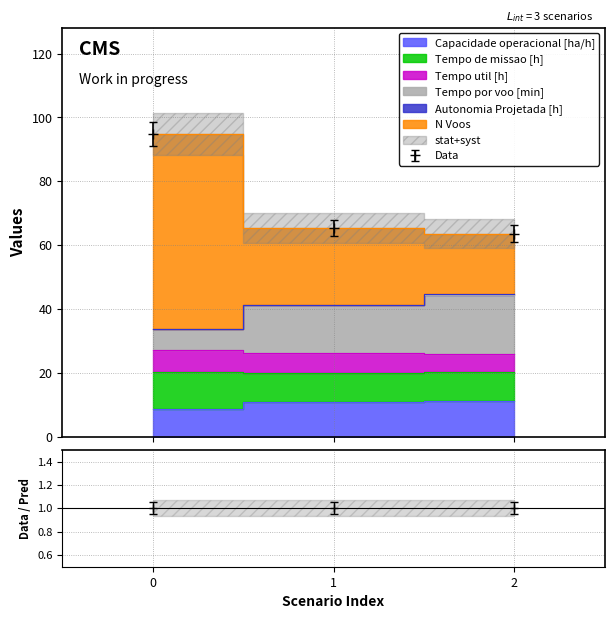

Between 2 and 1, which is larger?

2